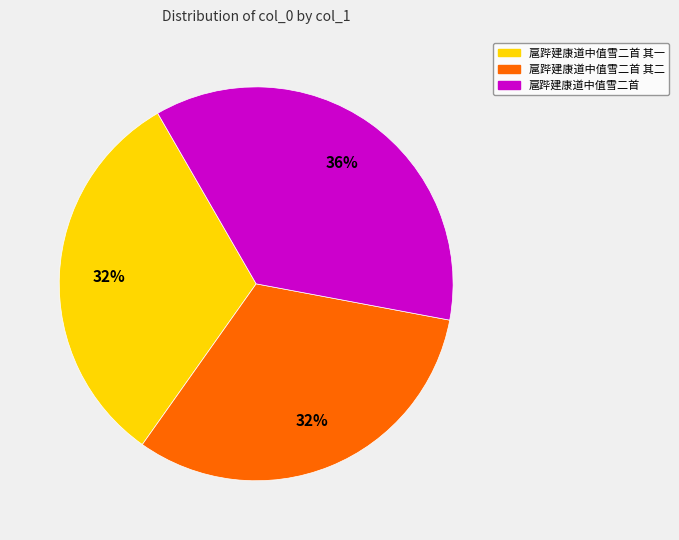

What is the largest slice in the pie chart?

扈跸建康道中值雪二首